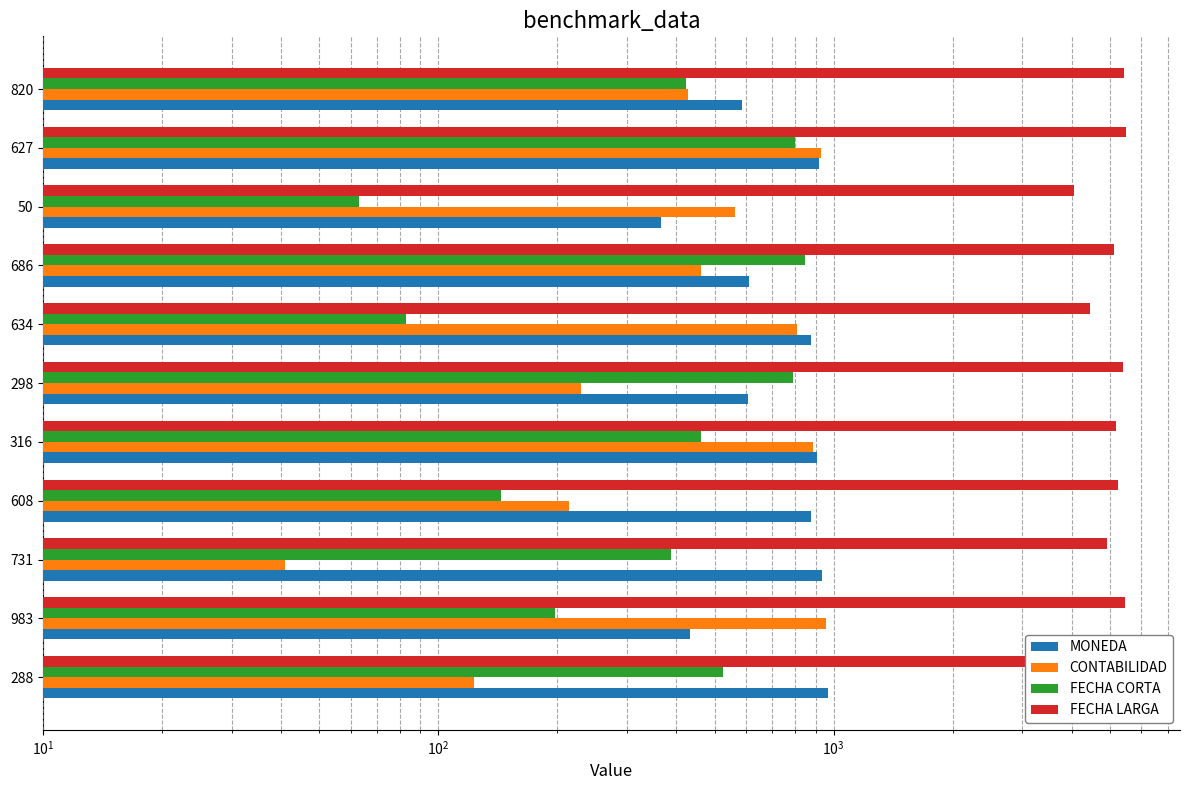

True or false: CONTABILIDAD has a value of 619 at 316.

False